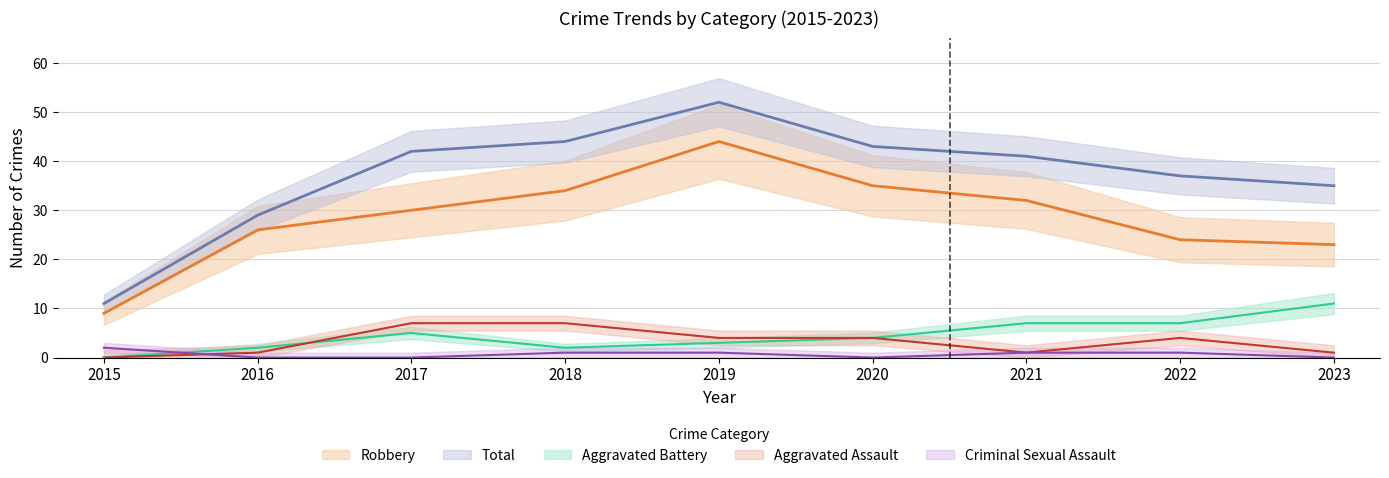

How many series are shown in this chart?

5